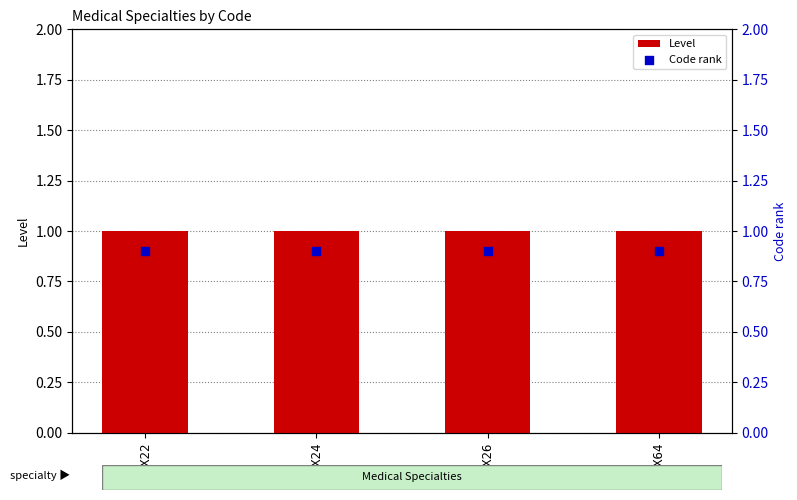

Which series reaches the maximum Y coordinate?

Level